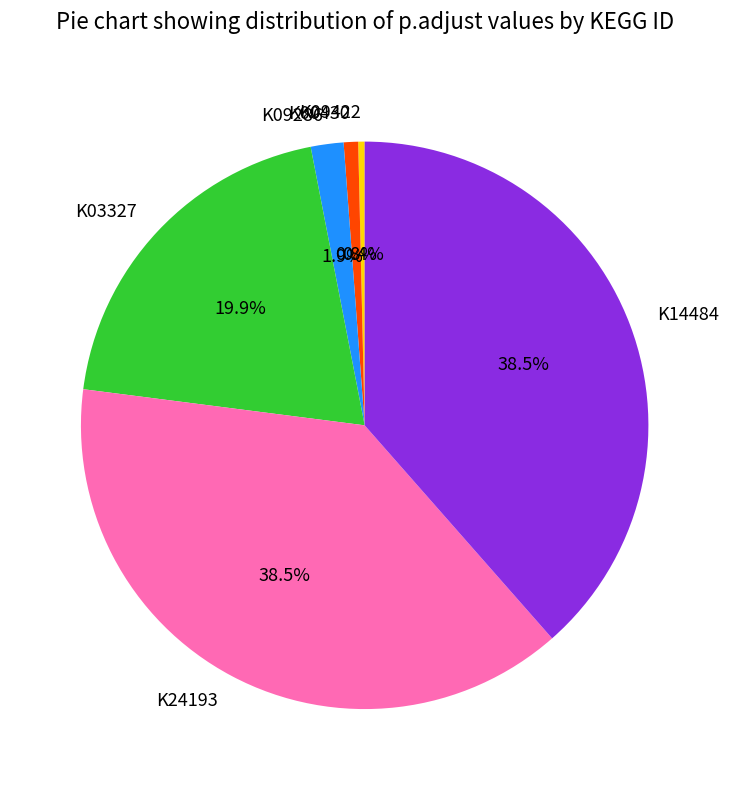

What portion of the pie excludes K00430?

99.2%